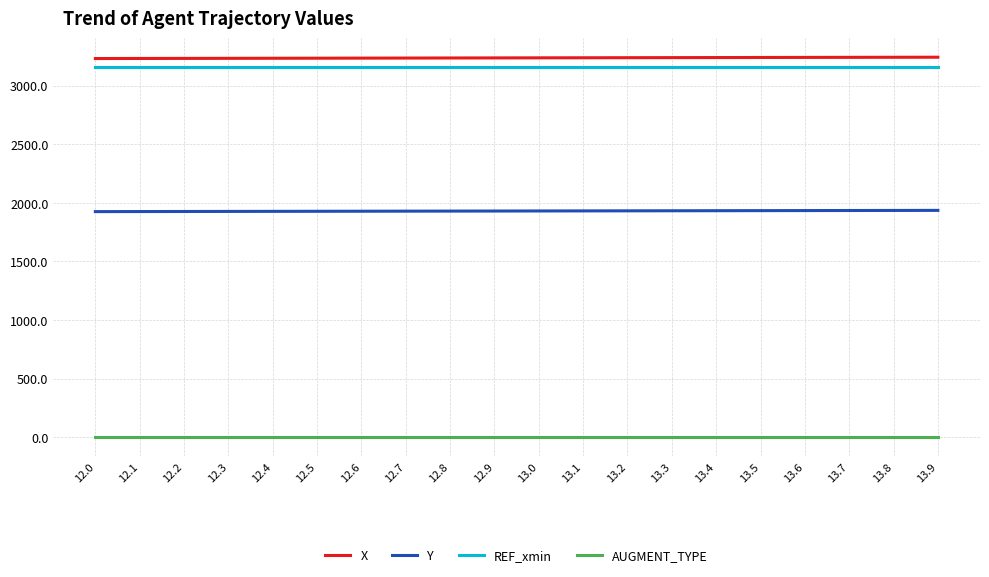

The value of X at 13.1 is 3237.3. True or false?

True